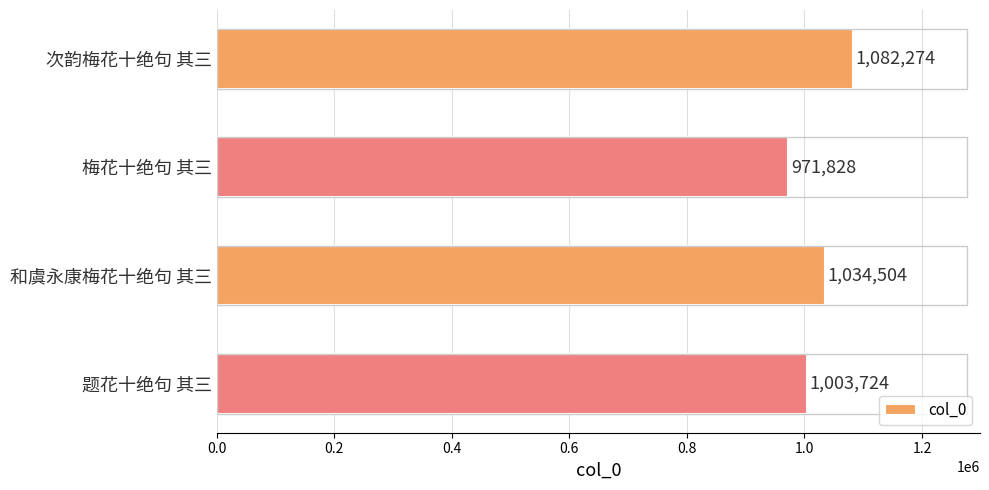

Where is the data nearest to the value 1027051?

和虞永康梅花十绝句 其三